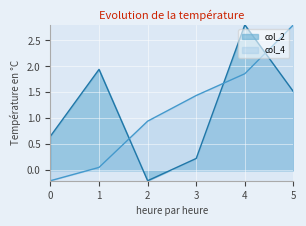

What is the value of the col_2 point at the 1st from the left?

0.7